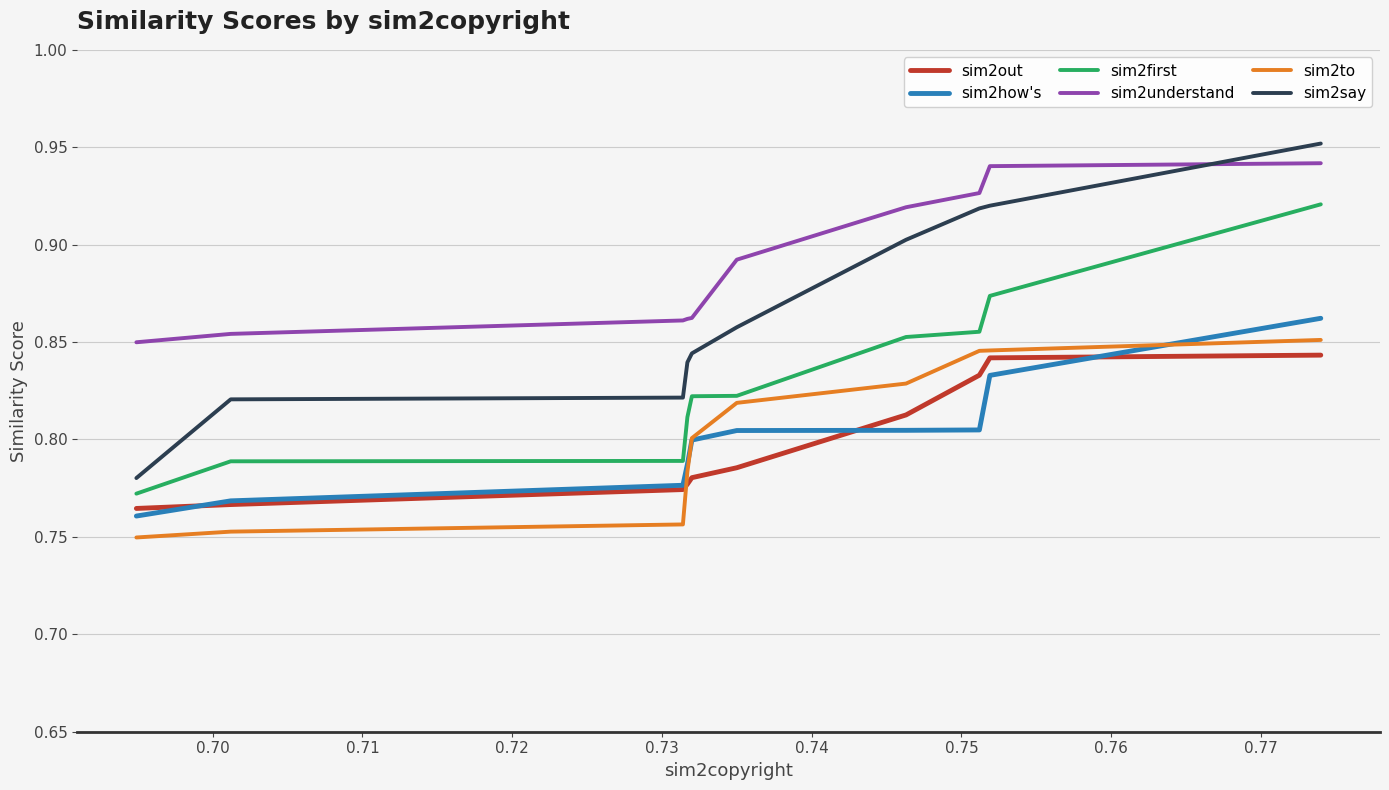

What are all the series names shown in the legend?

sim2out, sim2how's, sim2first, sim2understand, sim2to, sim2say